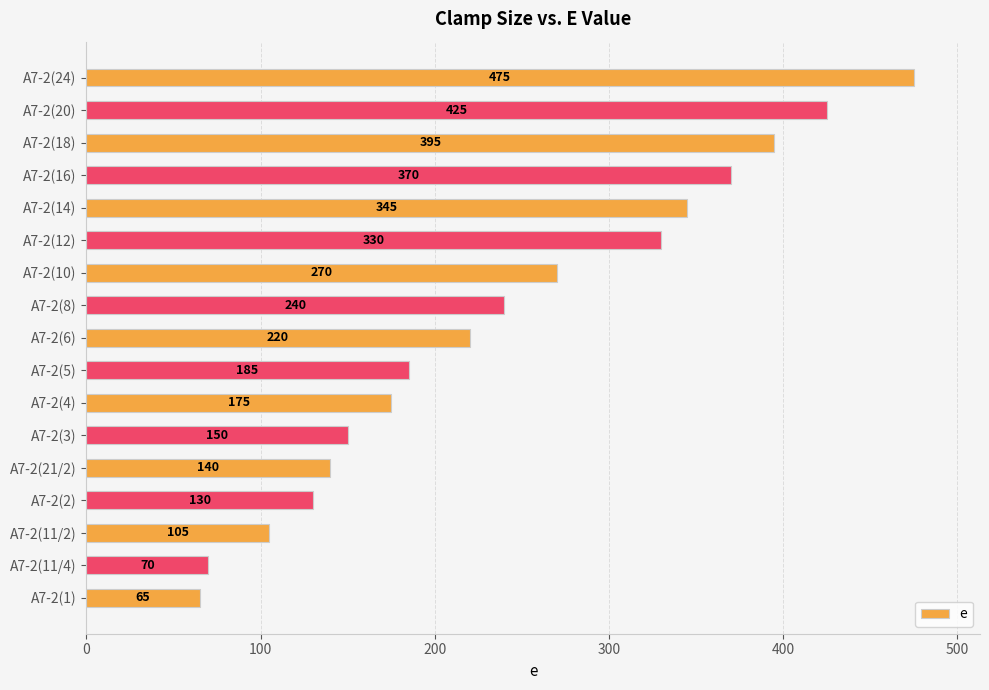

Reading bottom to top, extract all data points from this chart.

65	70	105	130	140	150	175	185	220	240	270	330	345	370	395	425	475